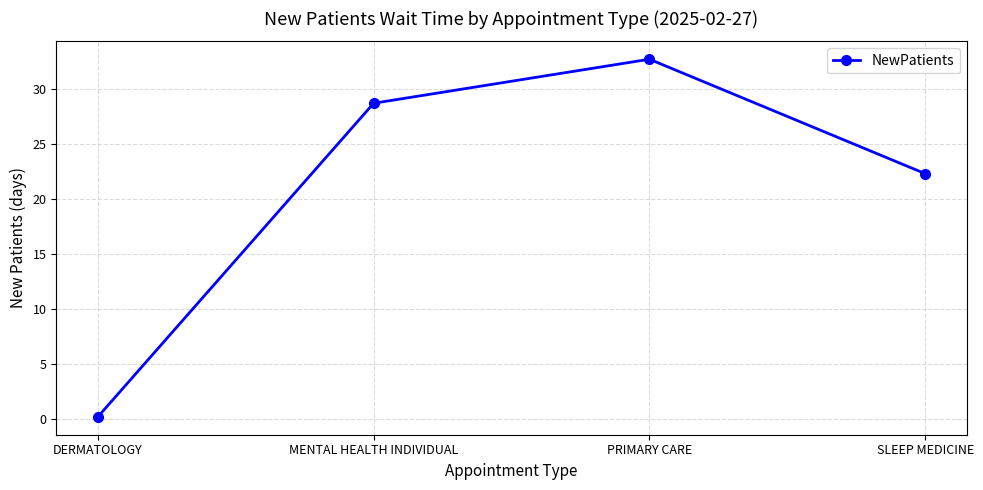

Is it true that the value at PRIMARY CARE is 32.7?

True